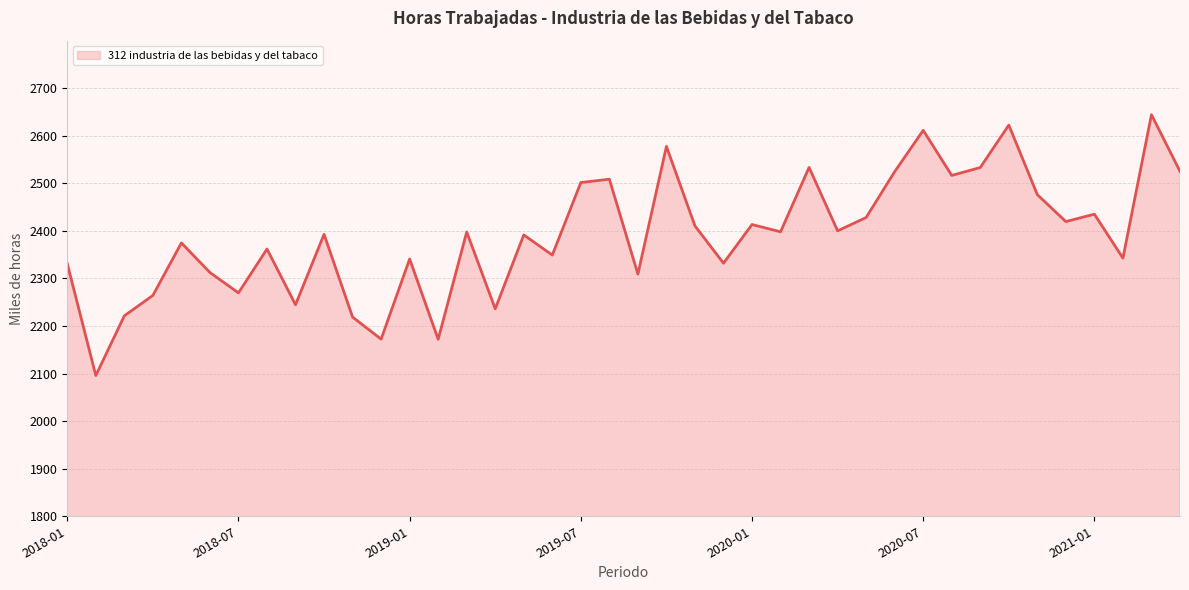

What is the maximum value shown in the chart?

2644.3